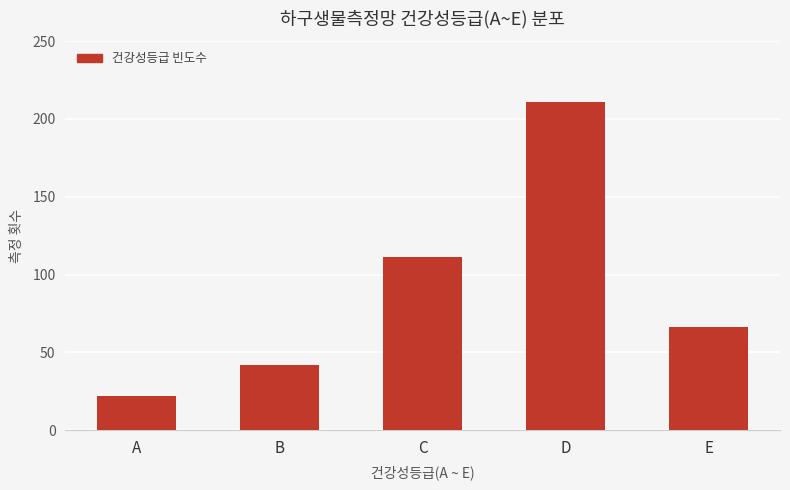

The chart shows a value of 22 at A. True or false?

True